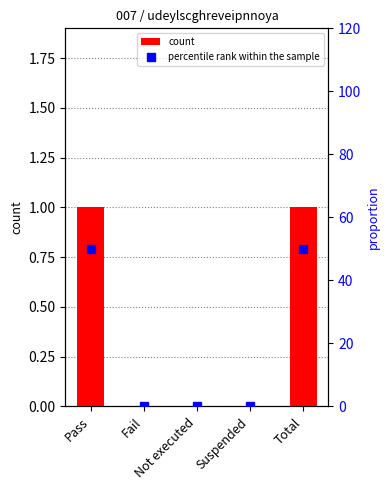

What is the total value across all series at Pass?

51